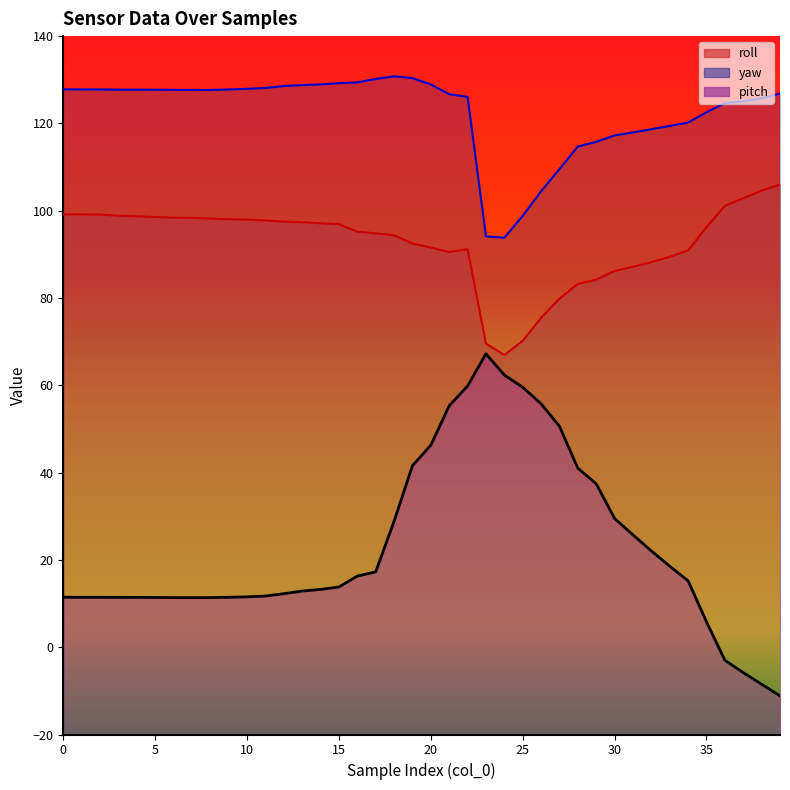

True or false: yaw and roll intersect in this chart.

False